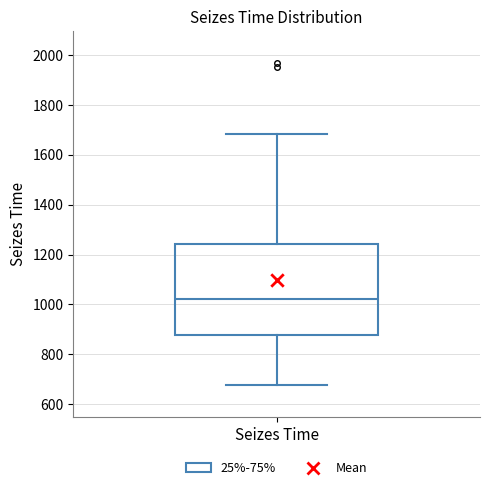

Where is the lower edge of the box for Seizes Time on the y-axis? The values are not printed on the chart, so give them approximately, as read against the axis.

880